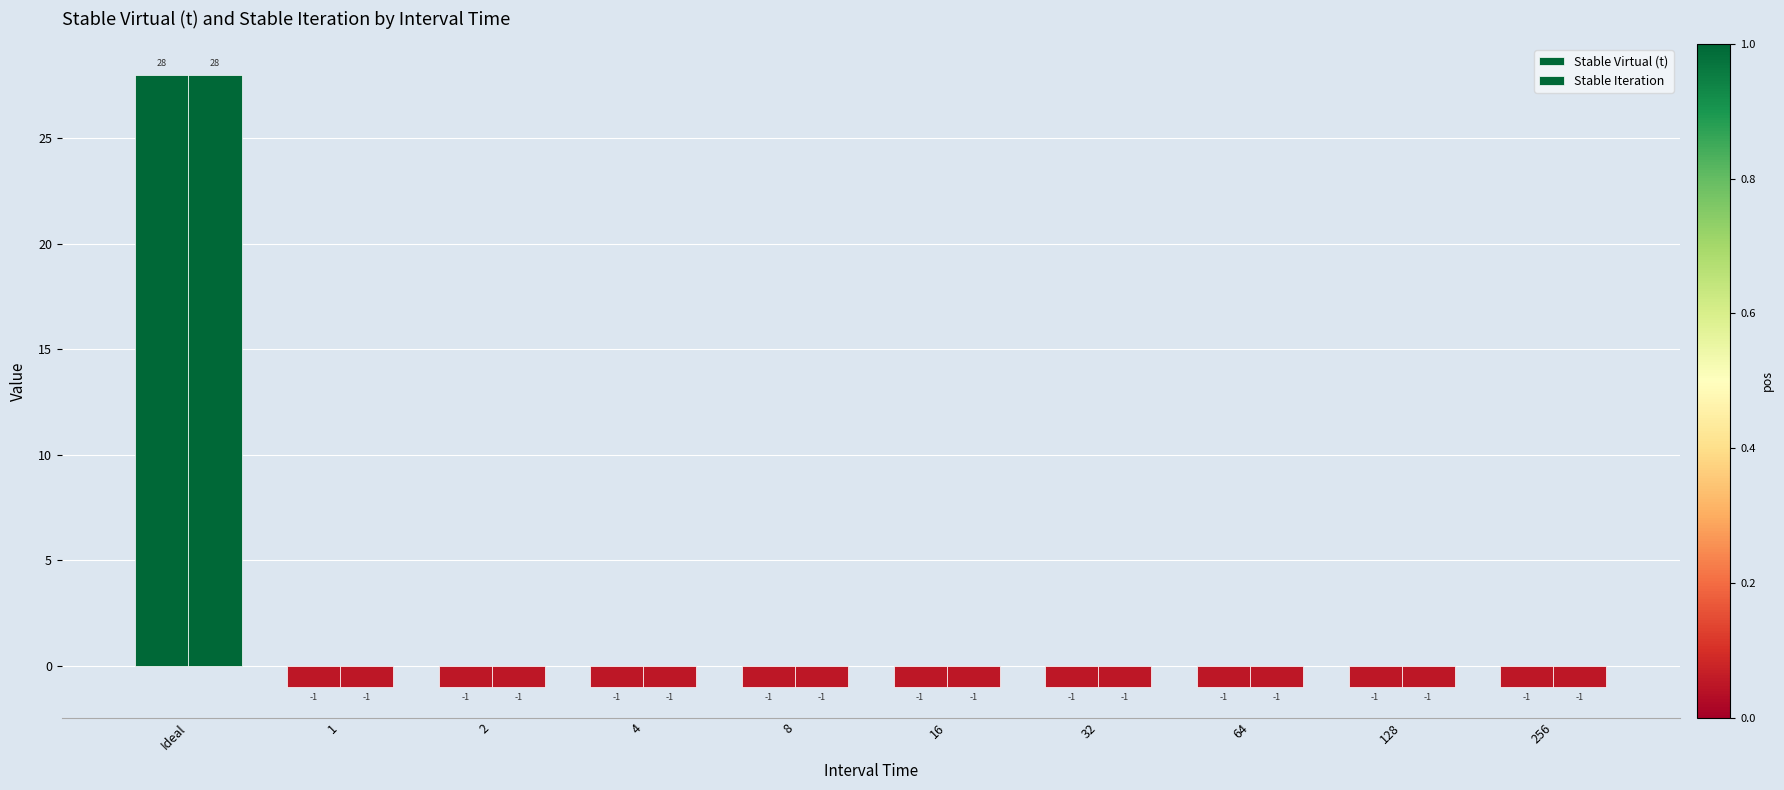

What is the sum of the Stable Iteration values at 4 and 32?

-2